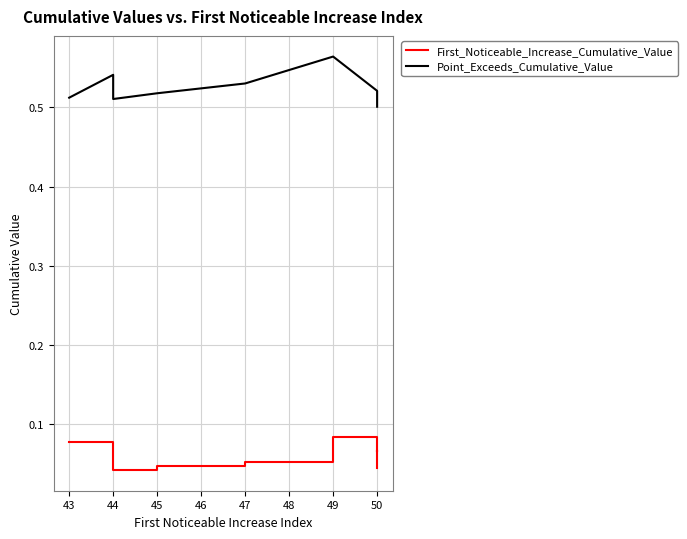

Count the First_Noticeable_Increase_Cumulative_Value values in the range 0 to 1.

10